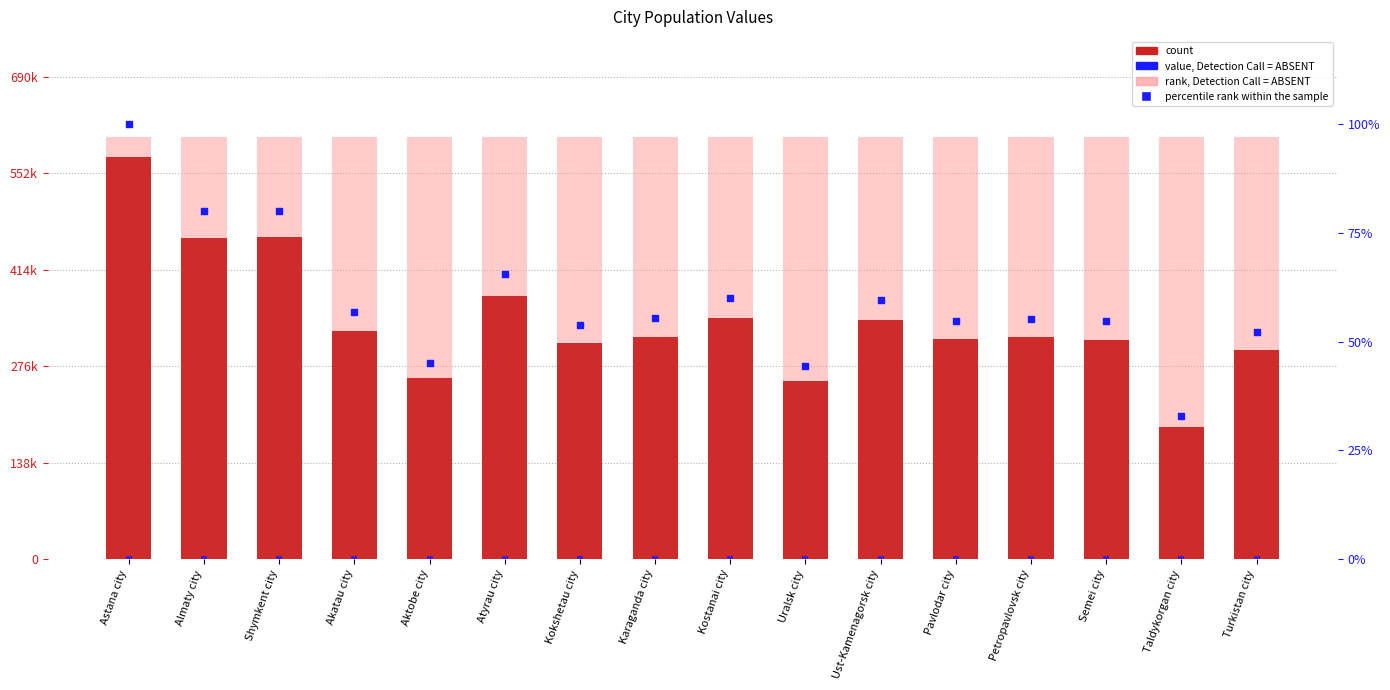

Which series contains the highest Y value?

rank, Detection Call = ABSENT